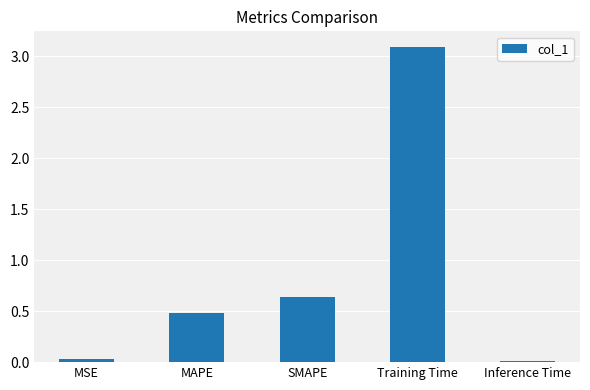

How many bars are there in total?

5